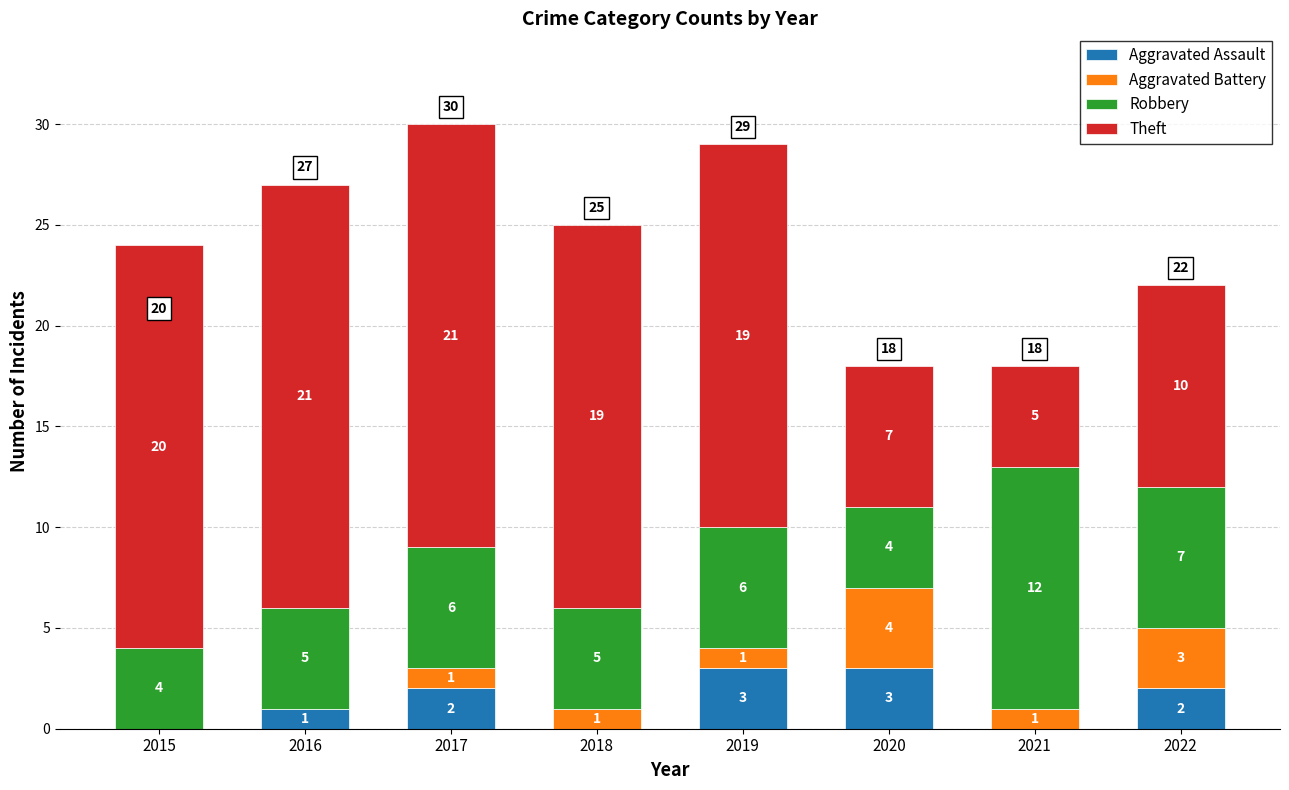

Is it true that Aggravated Assault equals 1 at 2016?

True